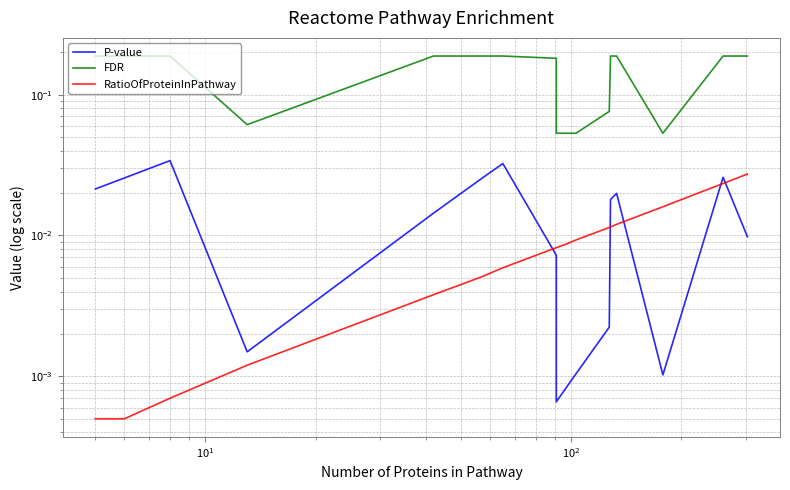

Does the chart display data point markers on the line(s)?

No